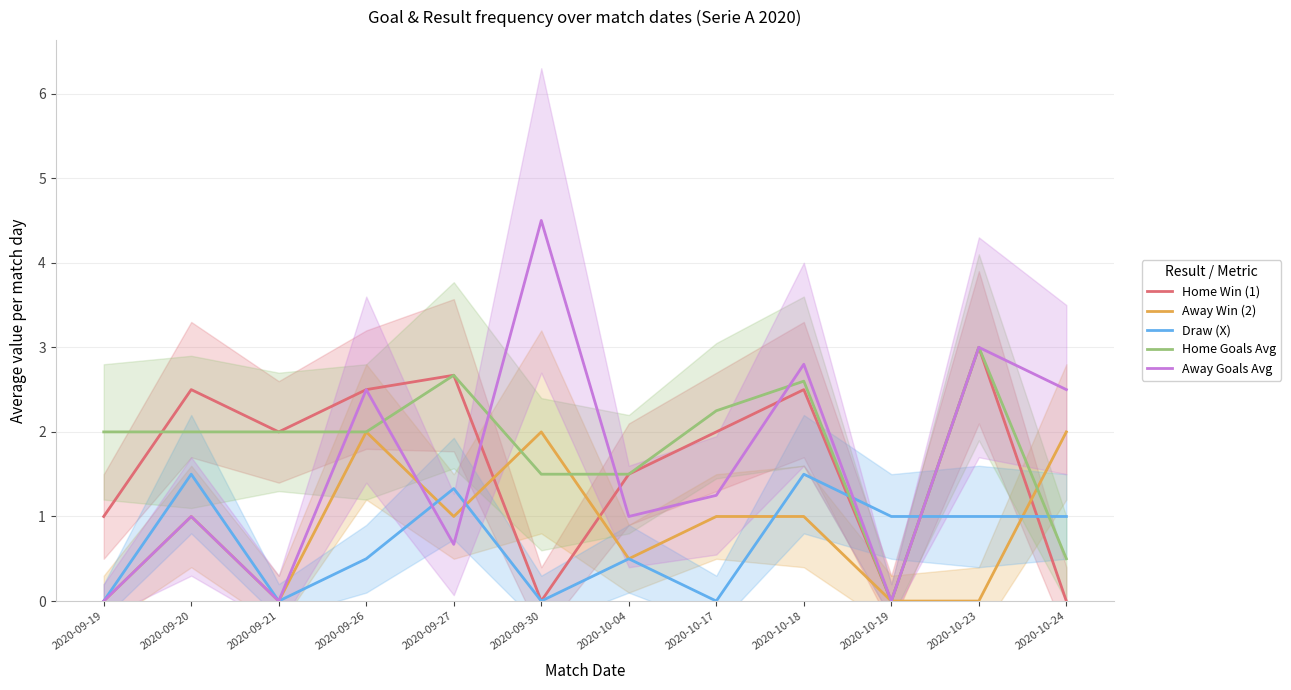

Where does the Draw (X) series first go above 1?

2020-09-20